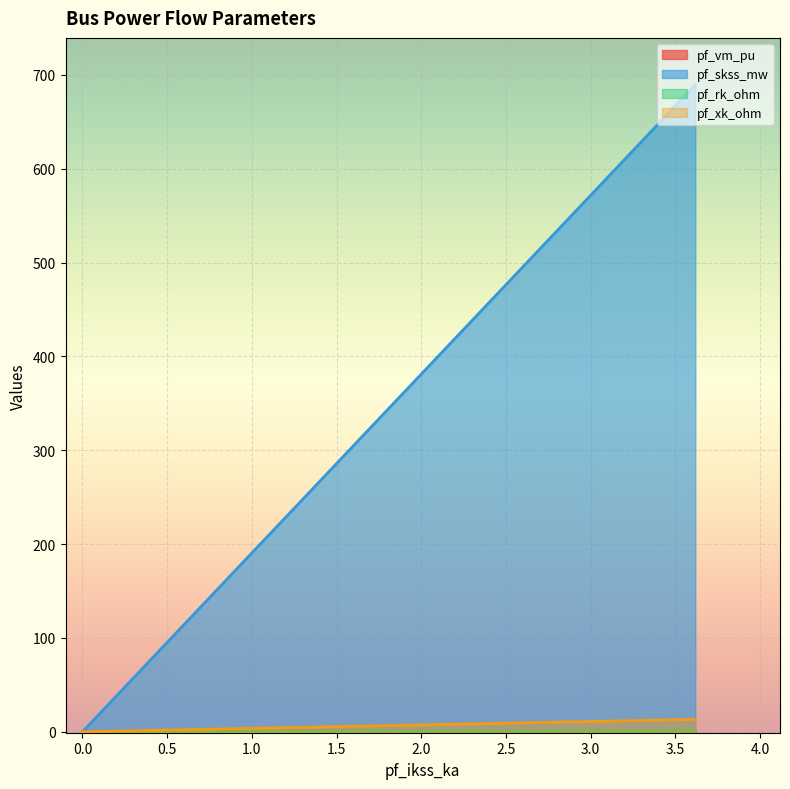

How many positive values does the pf_xk_ohm series have?

1